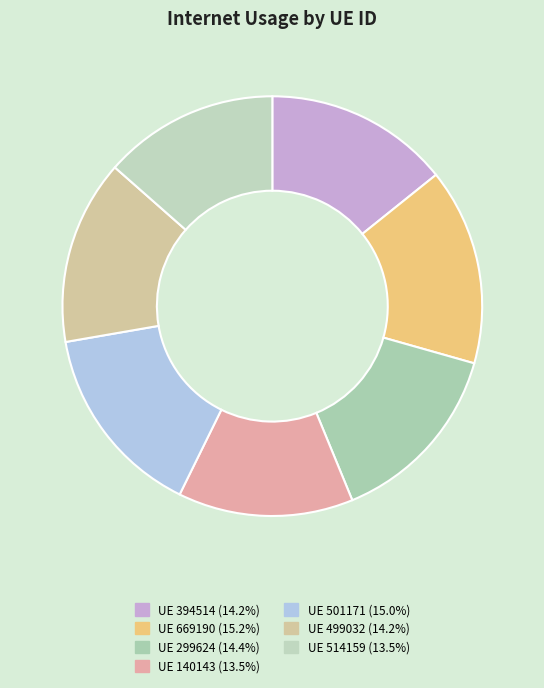

How many slices are in this pie chart?

7